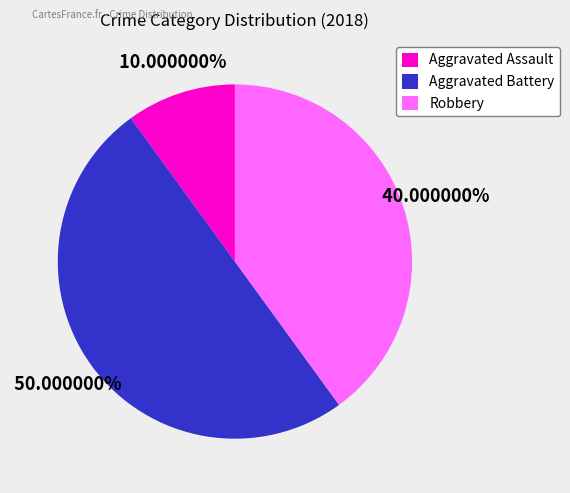

The Robbery slice represents 60% of the pie. True or false?

False